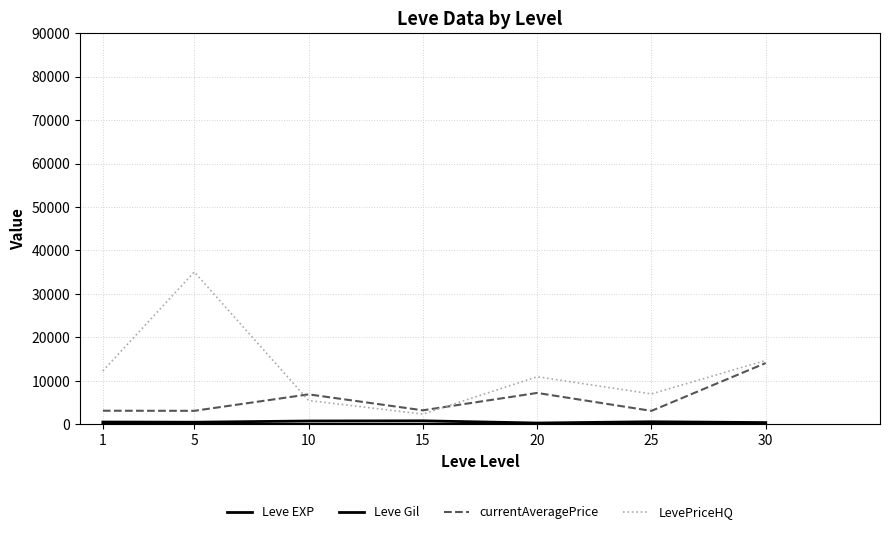

How many lines are shown in the chart?

4